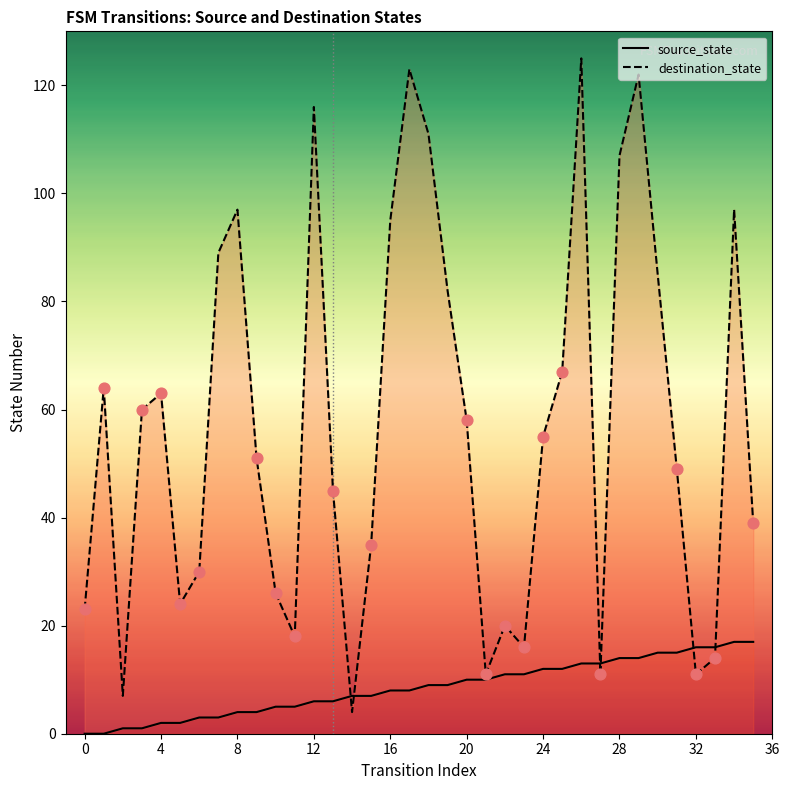

Which series reaches the minimum Y coordinate?

source_state